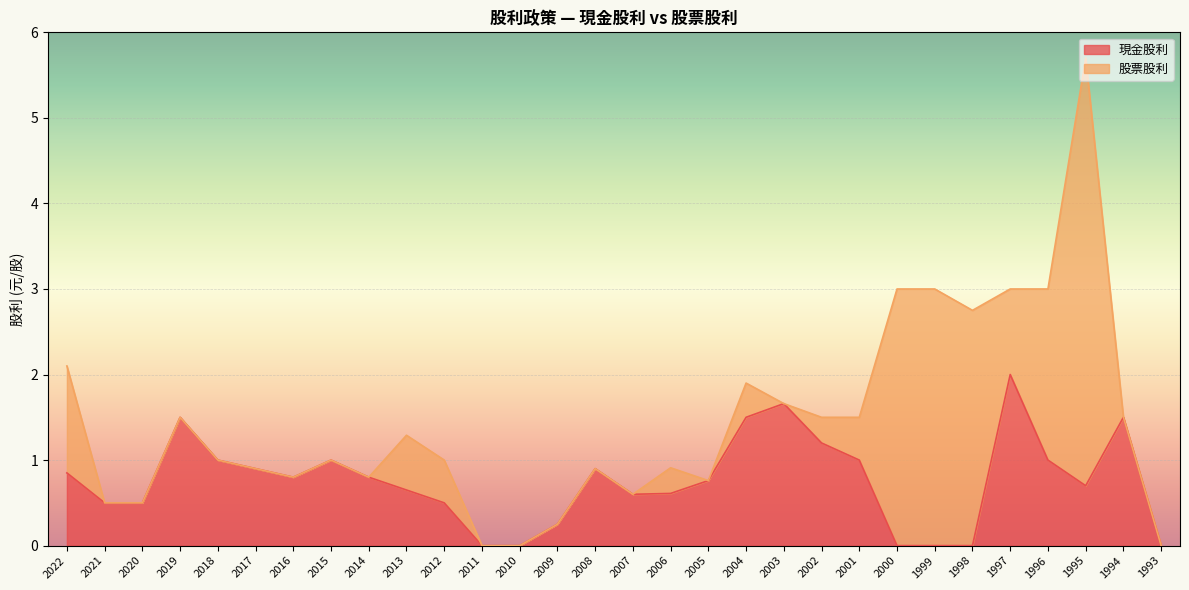

The value at 2010 is 1.3. True or false?

False